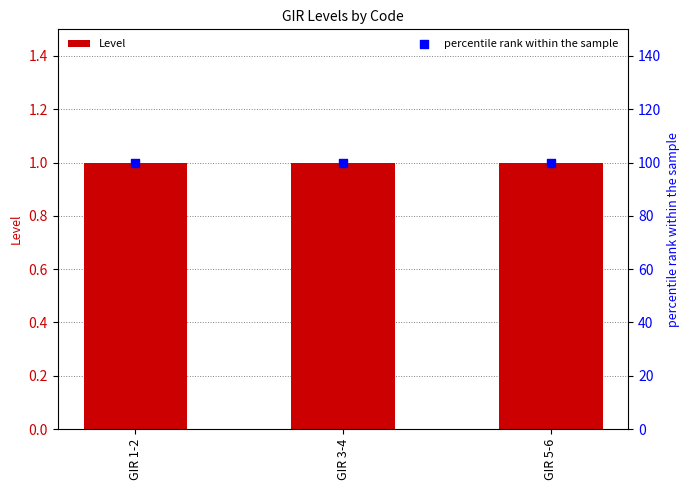

At how many categories does at least one series exceed 77?

3